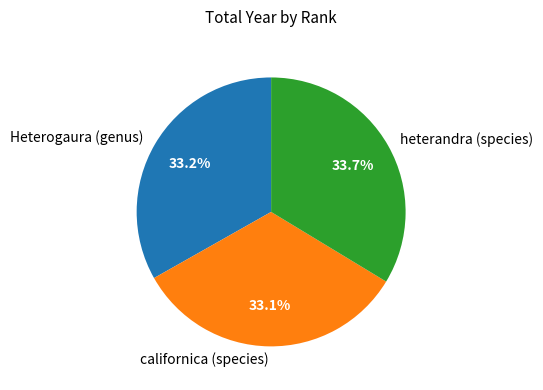

True or false: californica (species) accounts for 45% of the total.

False